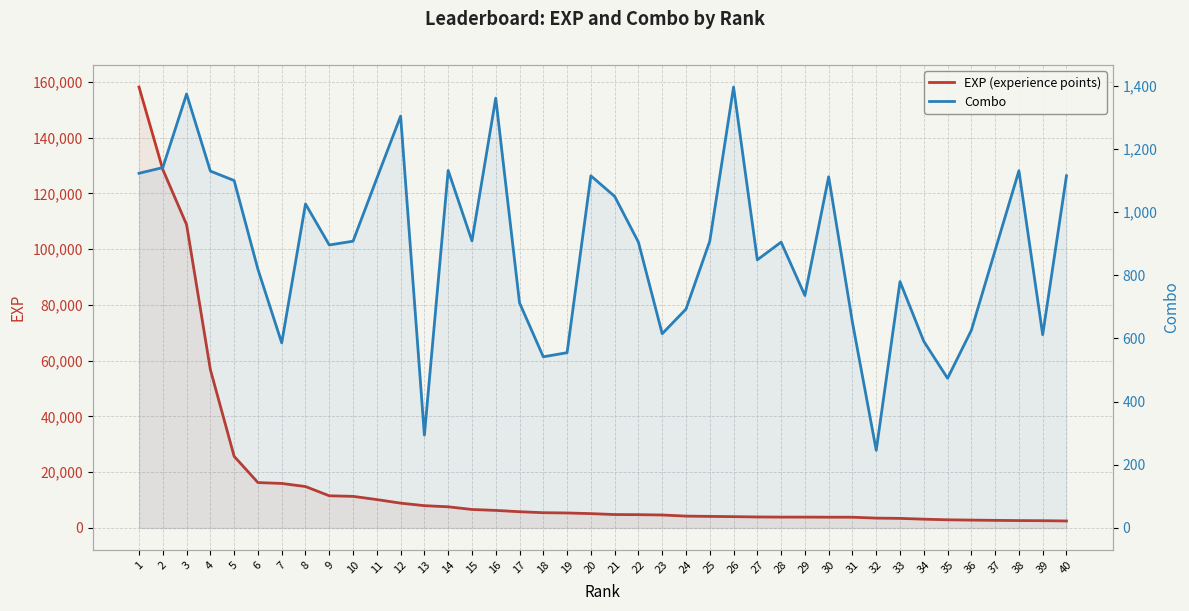

Is the value of EXP (experience points) at 40 greater than the value of Combo at 23?

Yes